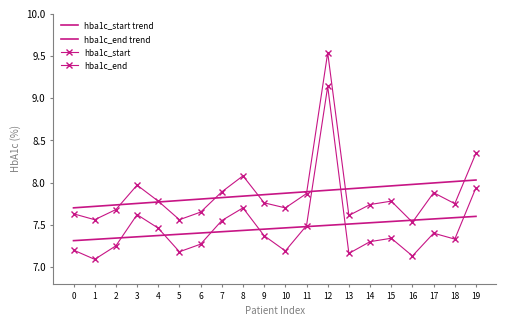

What is the minimum value shown in the chart?

7.1